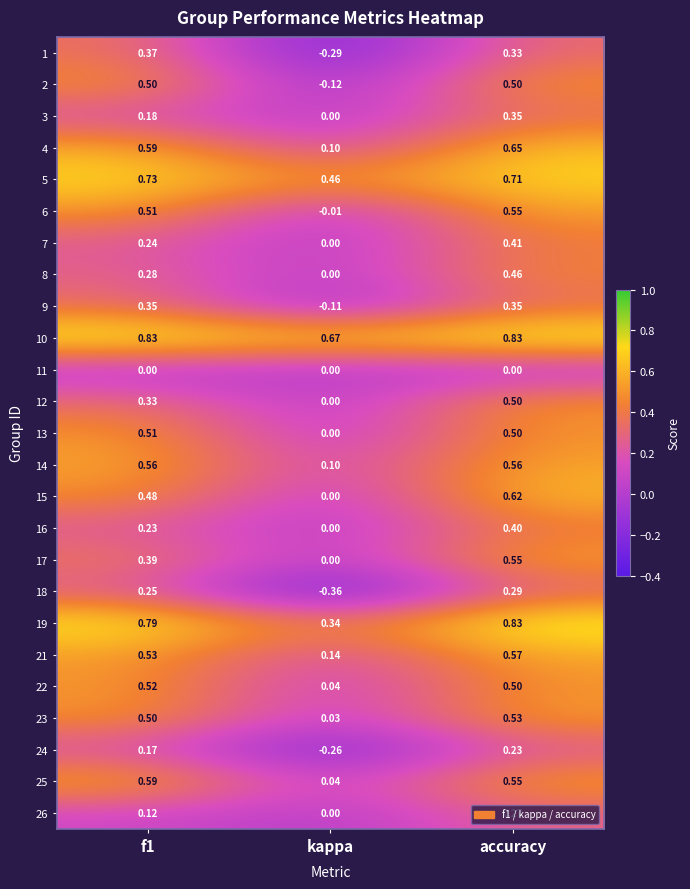

At which category is the sum across all series the highest?

accuracy